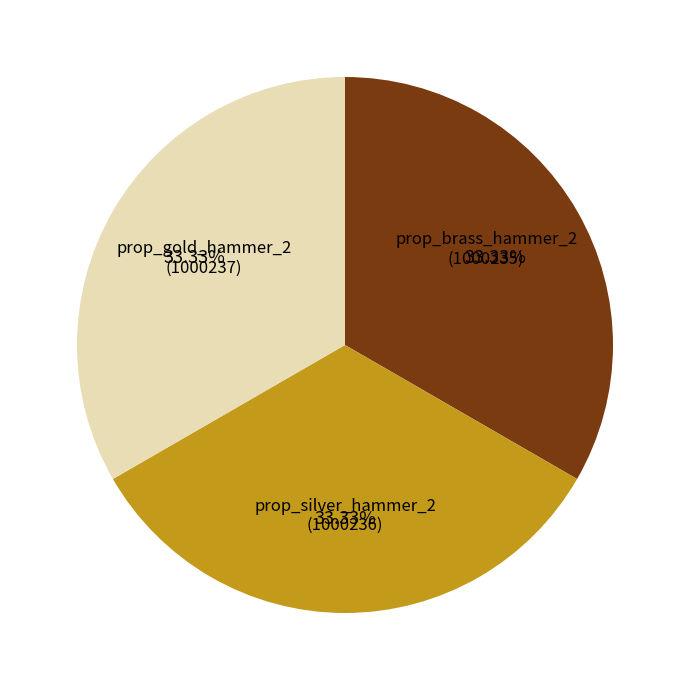

Is prop_gold_hammer_2 (1000237) the majority of the pie?

No